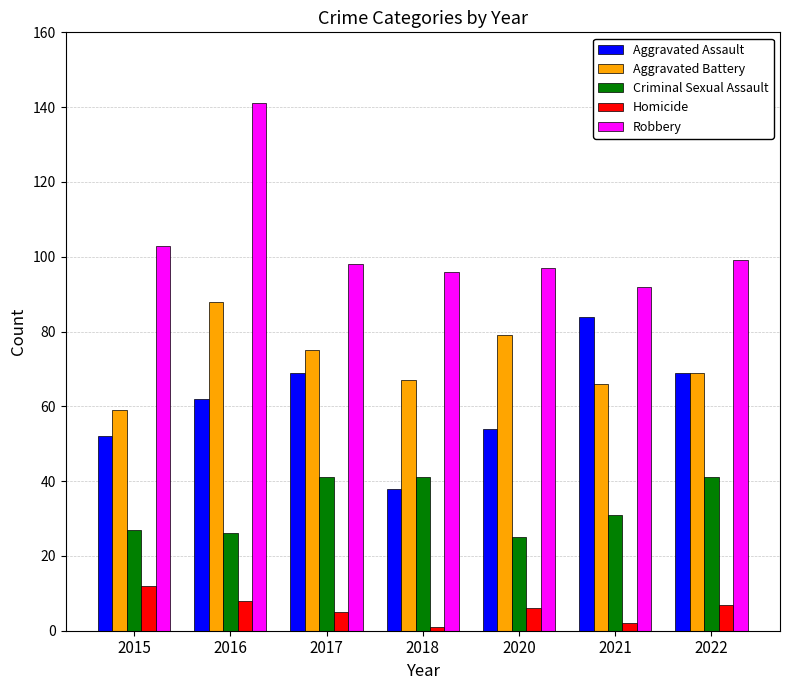

What is the average value of the Homicide series?

6